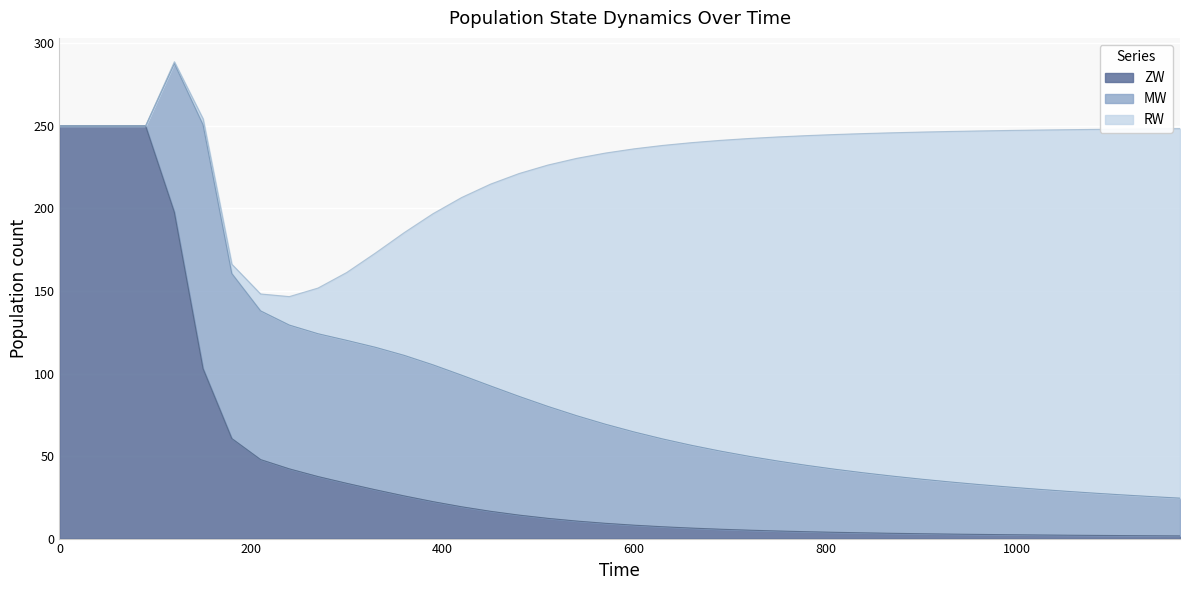

What is the value of the ZW point at the 16th from the left?

16.5